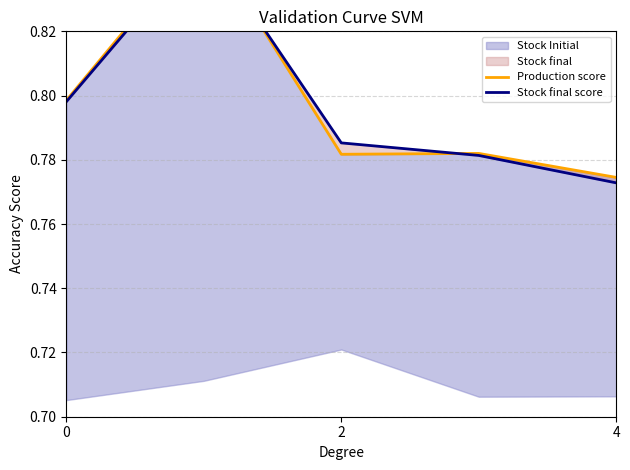

What is the value of the Production score point at the 1st from the left?

0.8